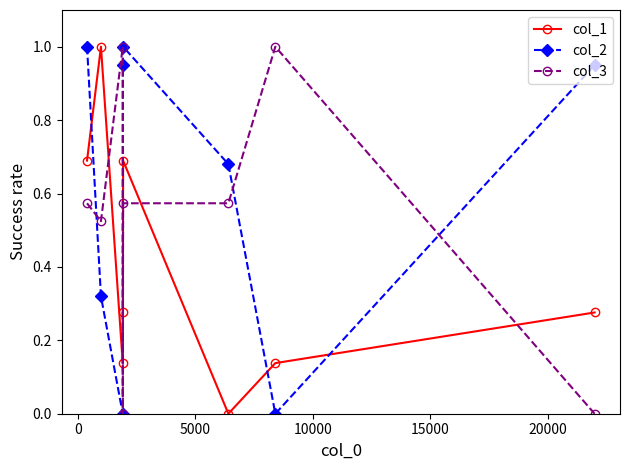

How many data points in col_1 are above 0?

7